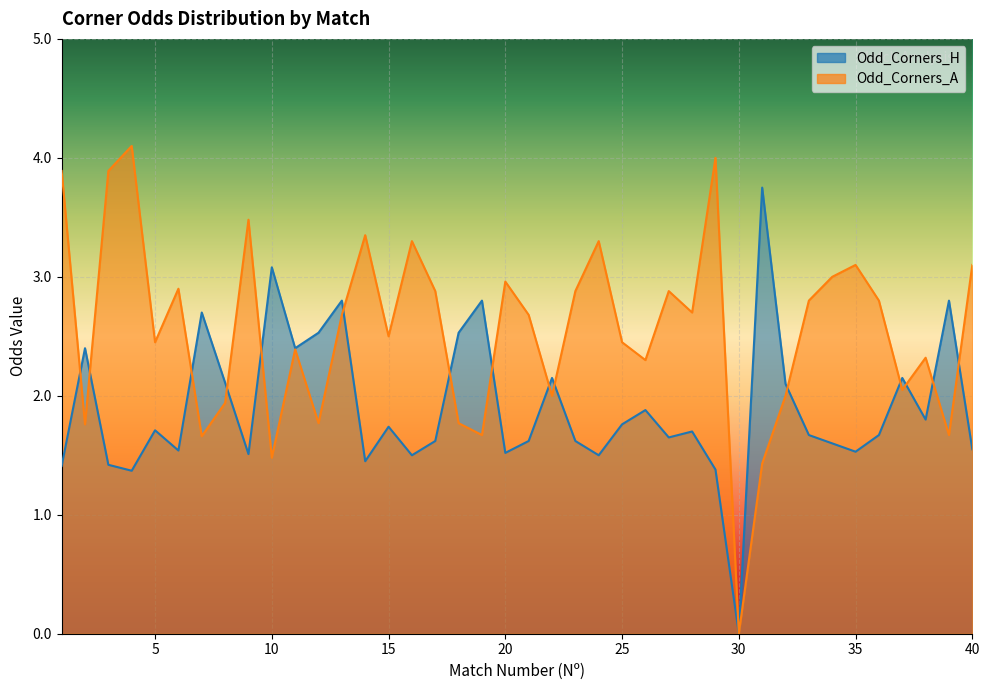

How many intersections are there between Odd_Corners_A and Odd_Corners_H?

15